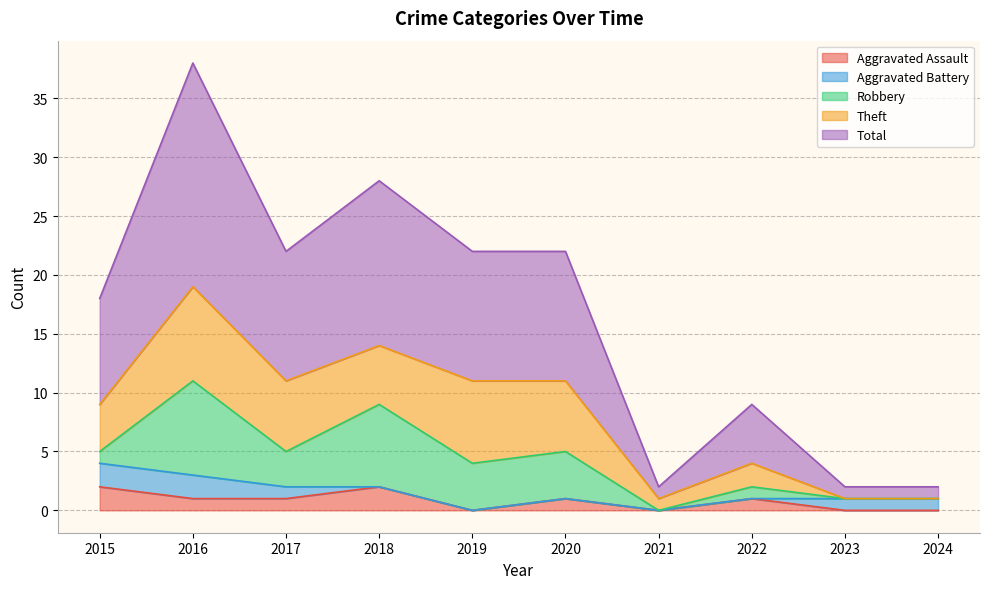

What is the difference between the maximum and minimum values in the Theft series?

8